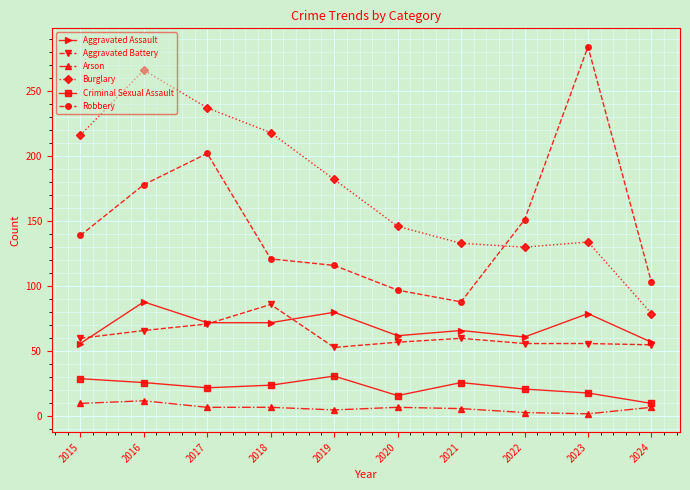

What is the sum of all Arson values?

66